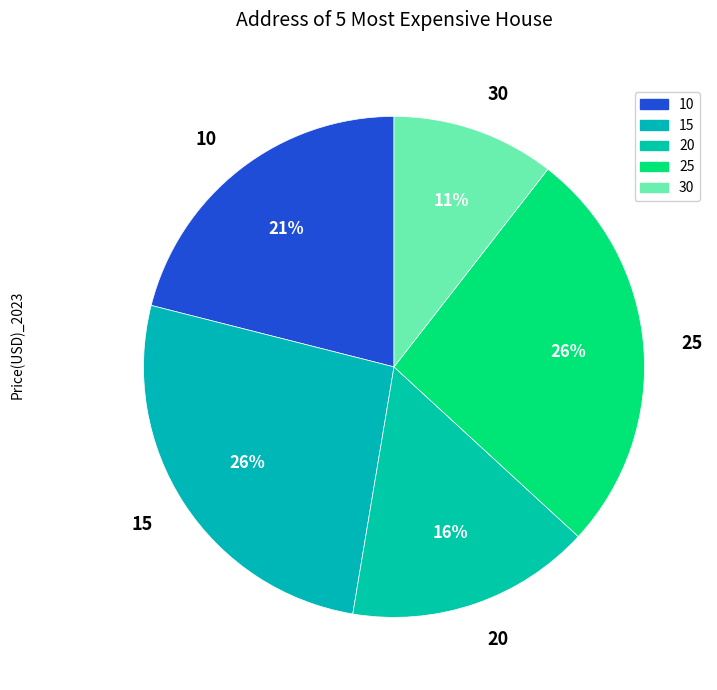

Does 10 represent more than half of the total?

No